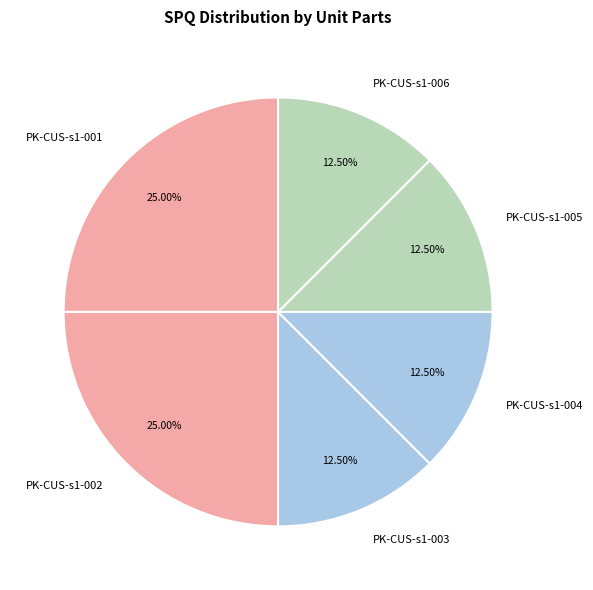

What percentage do PK-CUS-s1-001 and PK-CUS-s1-005 together represent?

37.5%